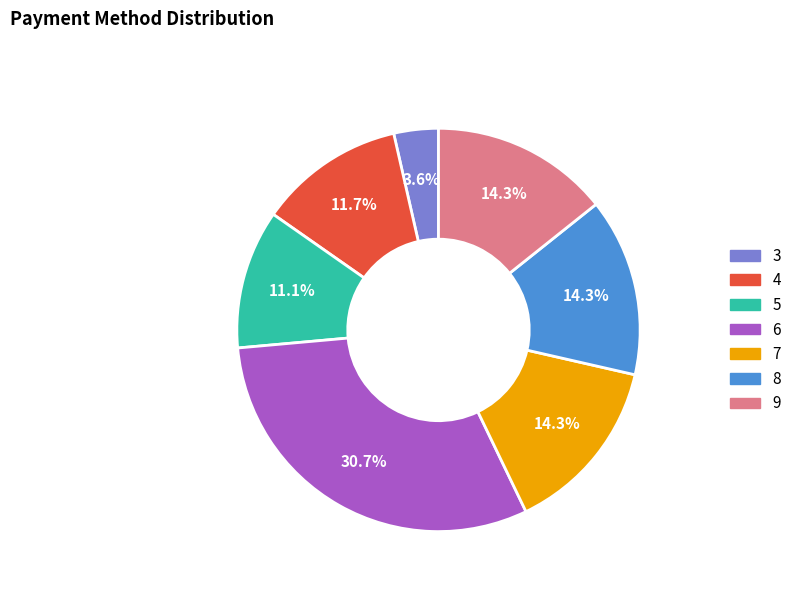

How many slices are in this pie chart?

7